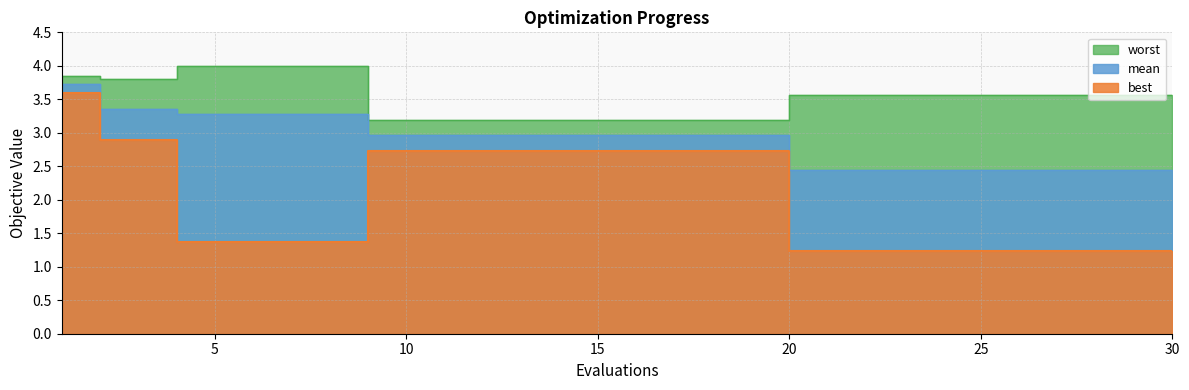

What is the greatest value displayed?

4.0